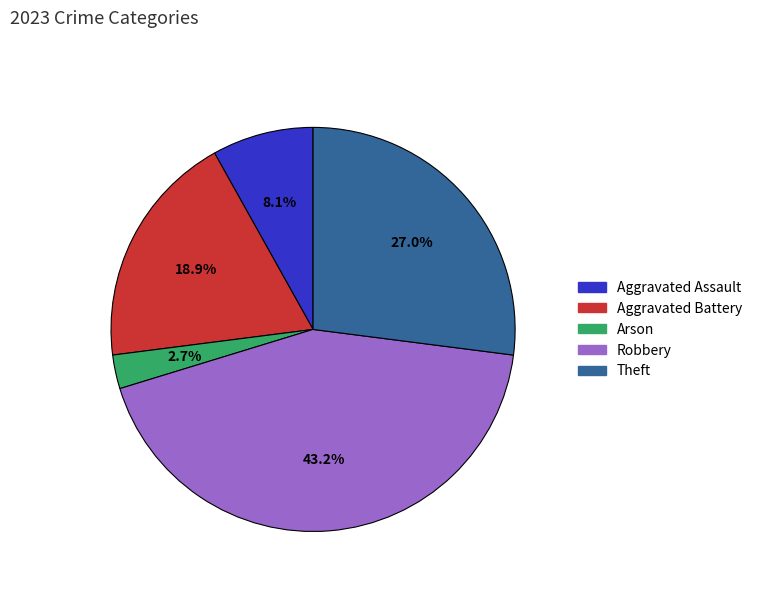

Which category has the smallest portion of the pie?

Arson